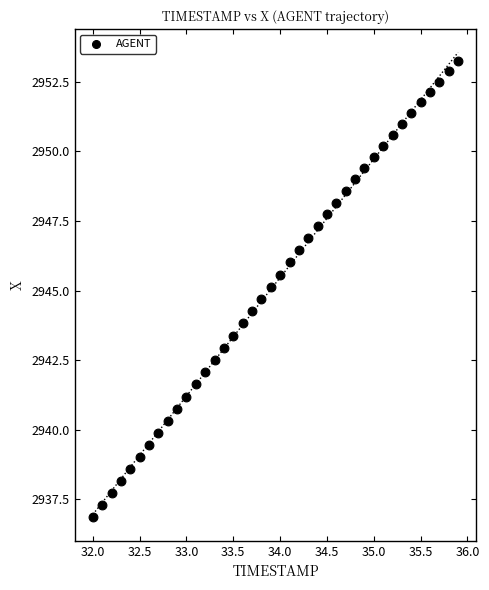

What is the range of X values (max minus min)?

3.9